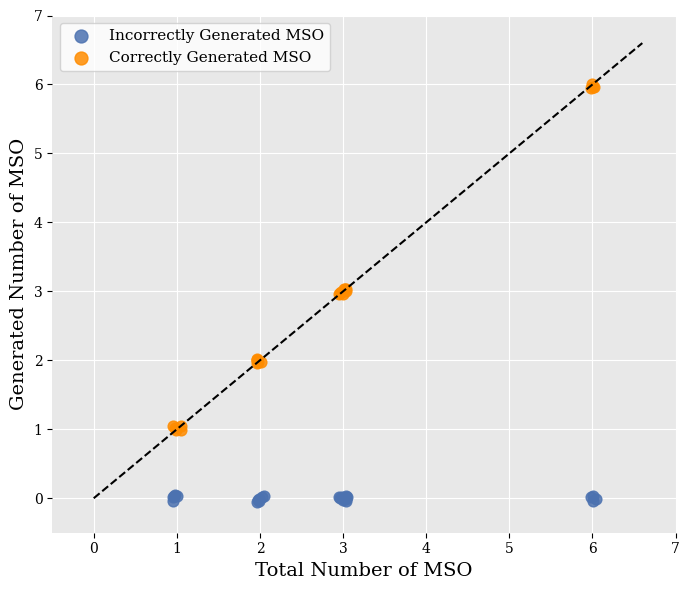

What are all the series names shown in the legend?

Incorrectly Generated MSO, Correctly Generated MSO